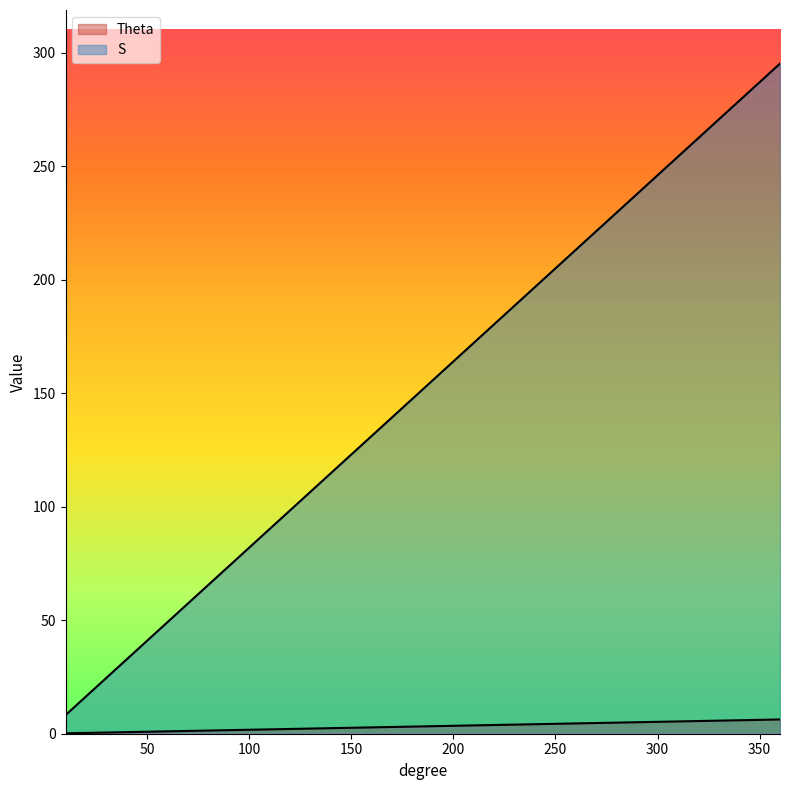

At 90, list the series in order from smallest to largest.

Theta, S